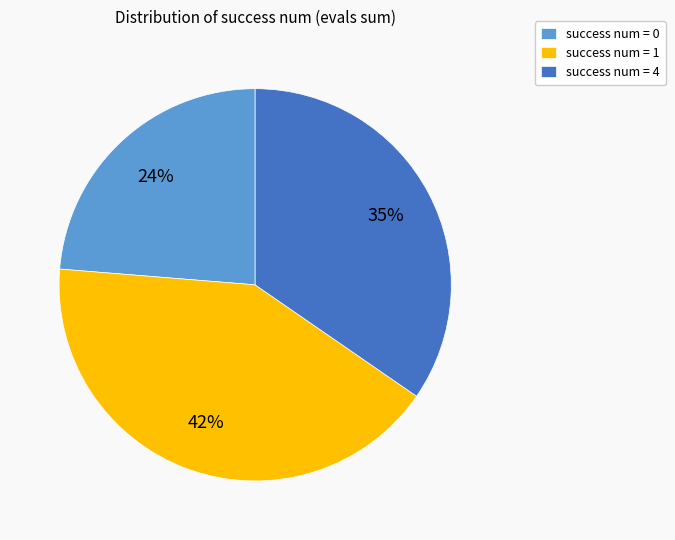

True or false: success num = 1 accounts for 54% of the total.

False